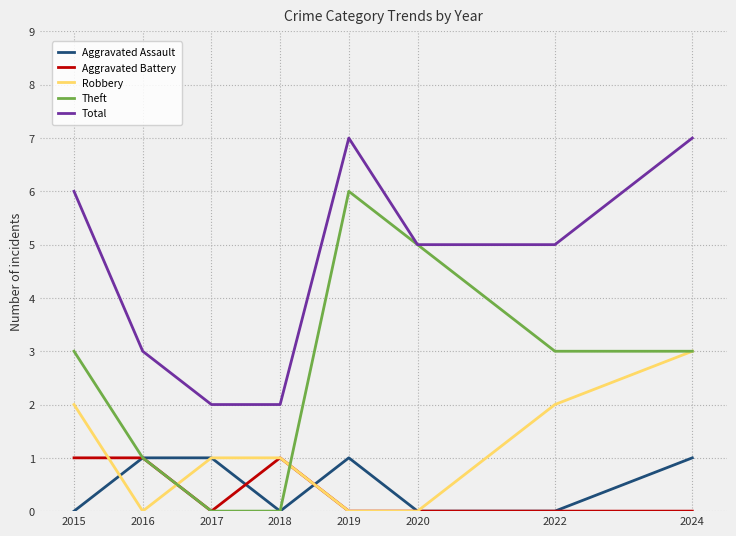

The value of Aggravated Assault at 2016 is 1. True or false?

True